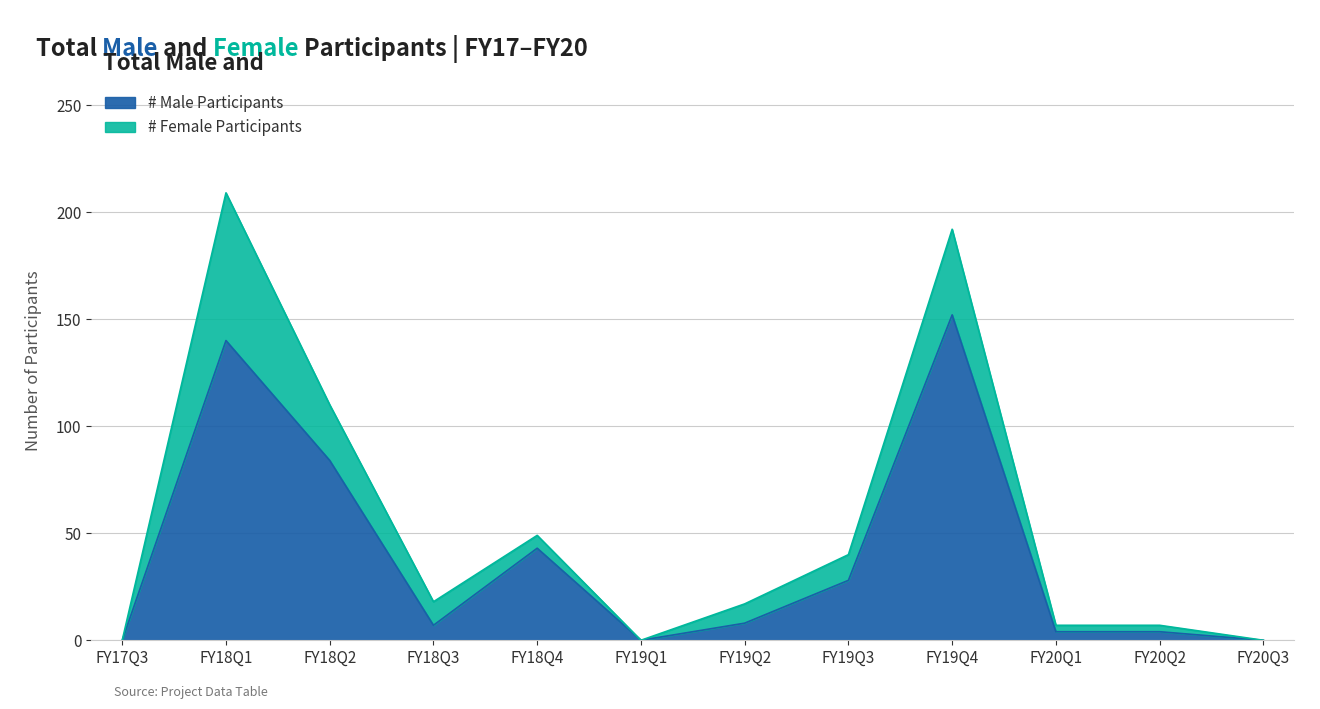

At which label does the data first exceed 8?

FY18Q1